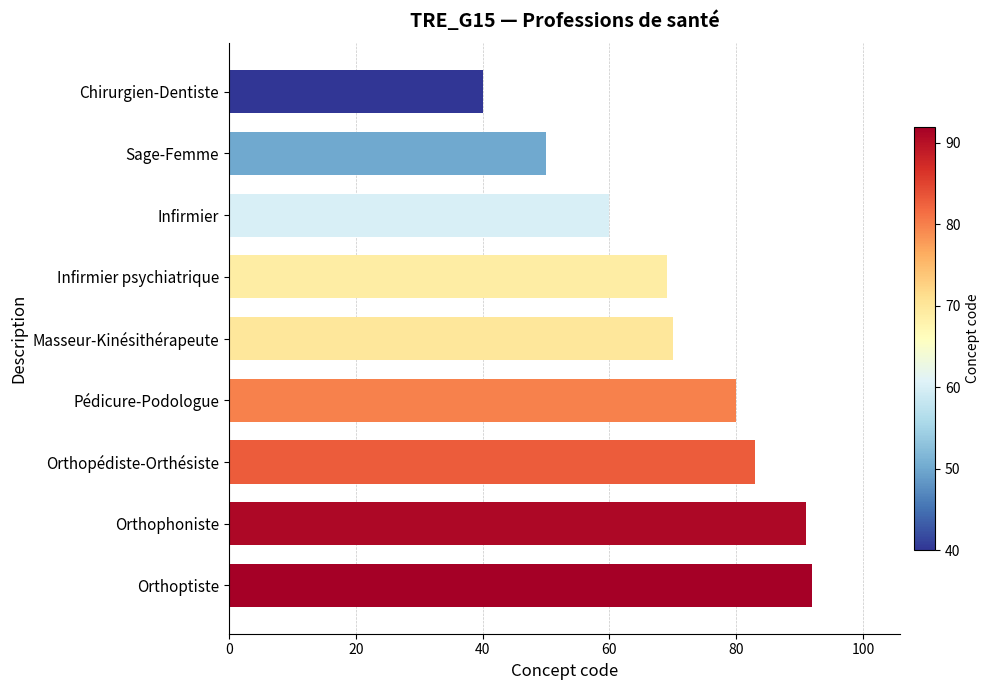

What is the label of the 1st bar from the bottom?

Orthoptiste